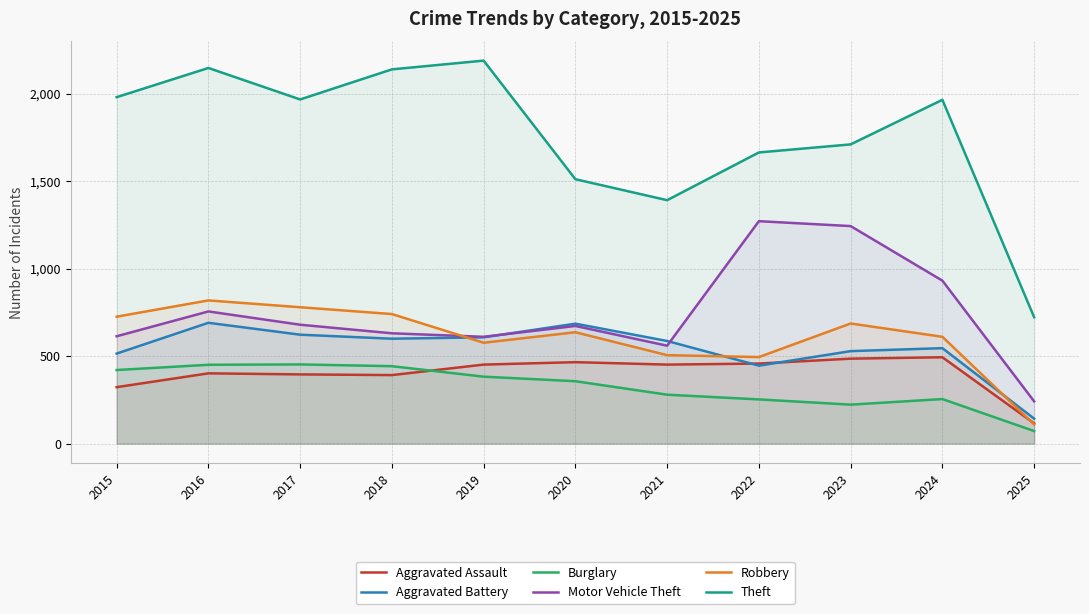

True or false: Burglary and Motor Vehicle Theft intersect in this chart.

False